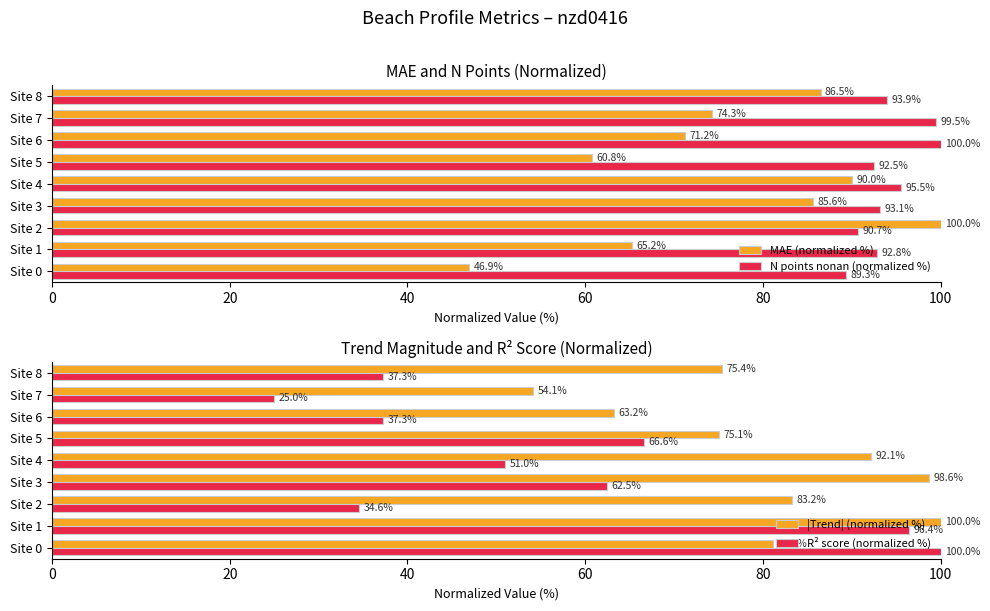

Does the chart contain any negative values?

No